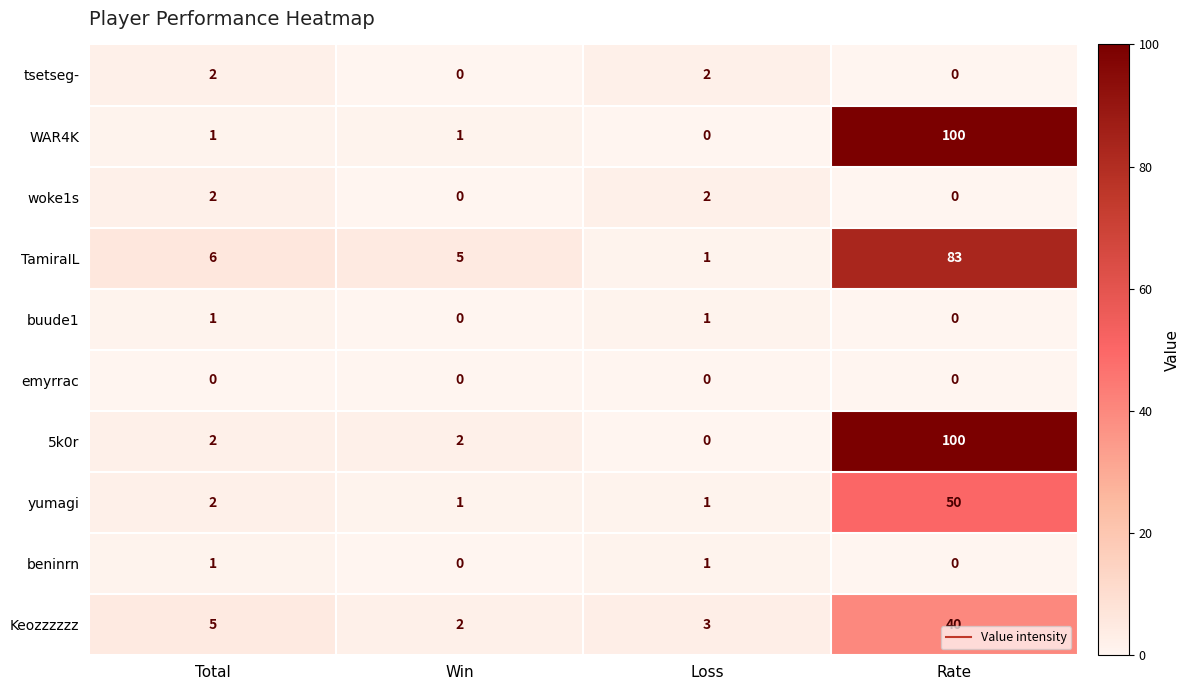

What is the difference between the highest and lowest values at Loss?

3